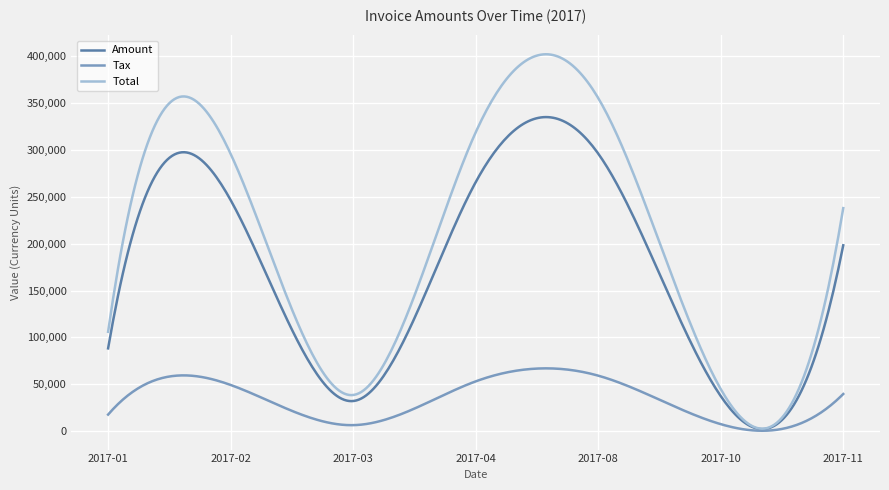

True or false: Amount has more than 1 interior local peaks.

True